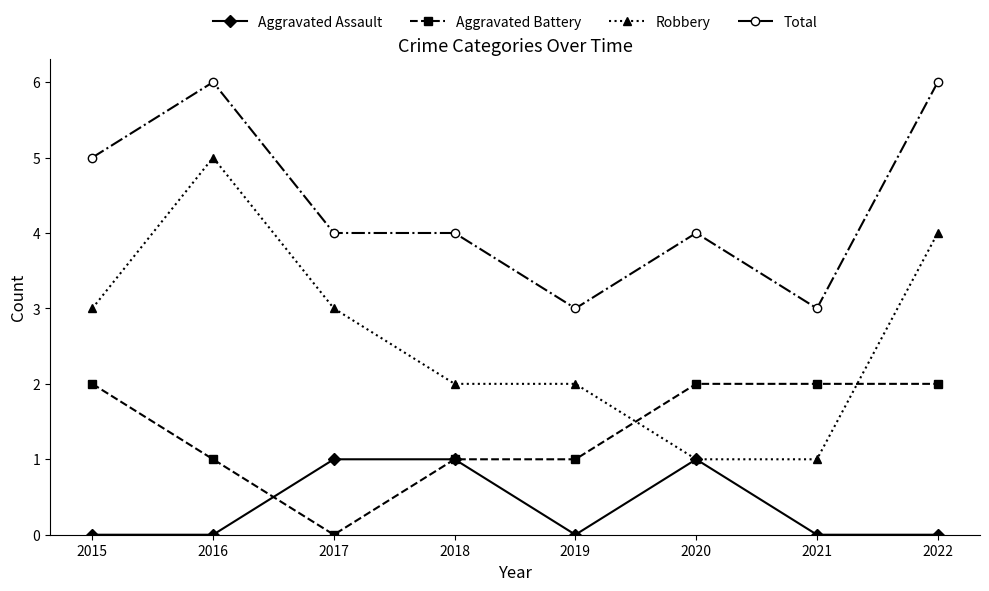

How many values in the Robbery series are below 3?

4